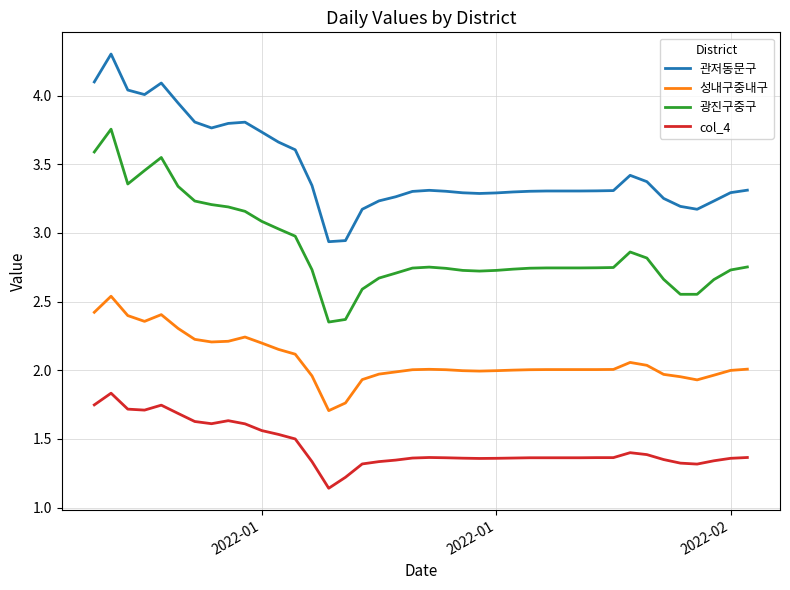

Rank the series by their average value, from highest to lowest.

관저동문구, 광진구중구, 성내구중내구, col_4